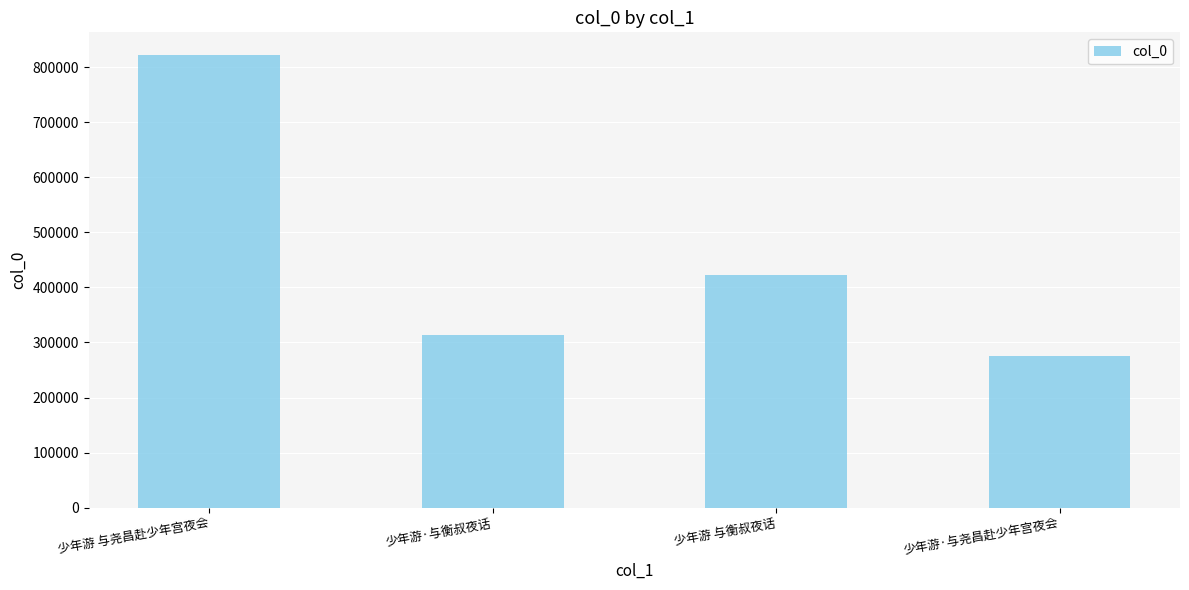

What is the minimum value shown in the chart?

275402